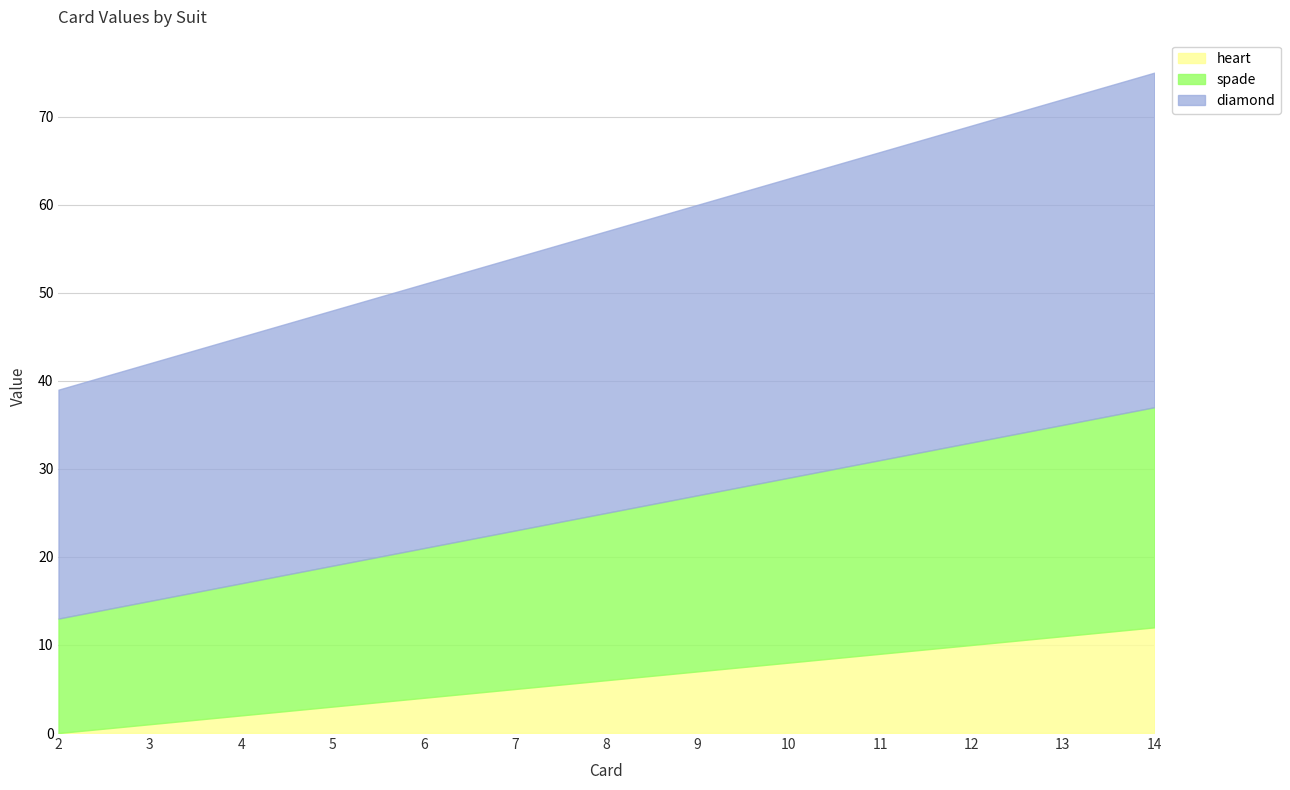

What value does the spade series have at 10, to the nearest 5?

20